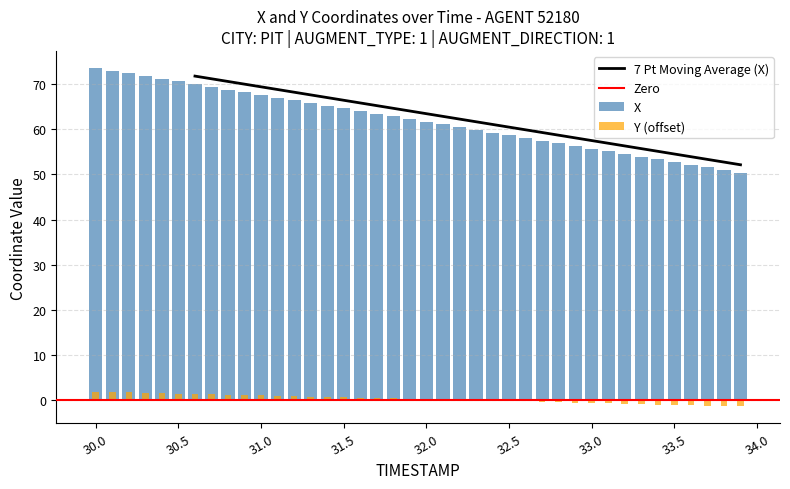

What is the sum of all Y values?

12.6